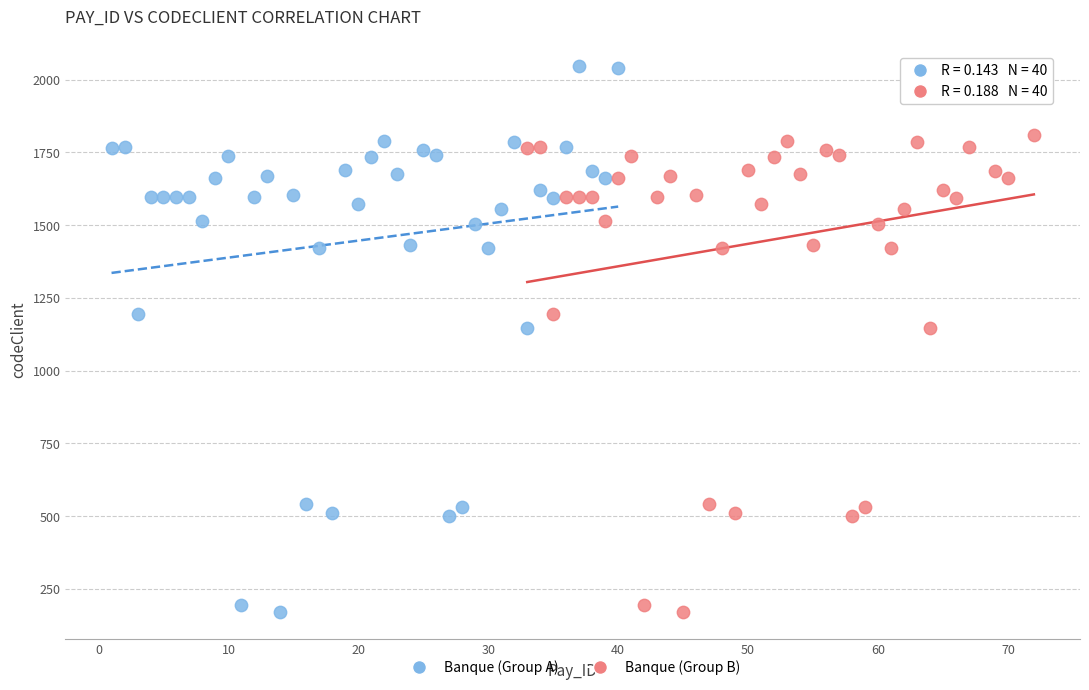

What are all the series names shown in the legend?

Banque (Group A), Banque (Group B)